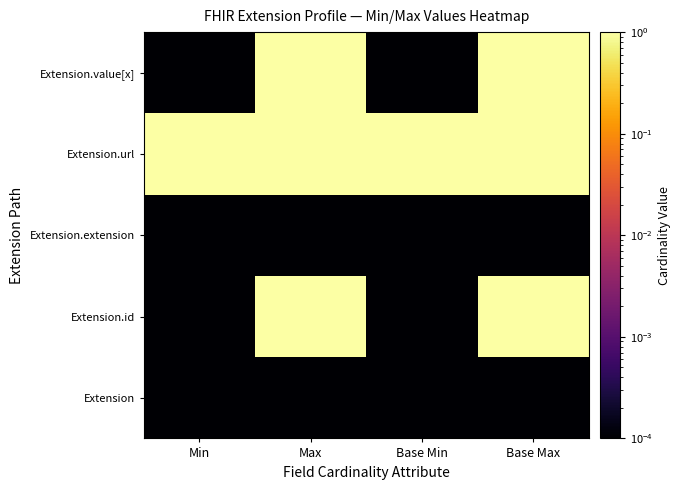

Rank the series by their maximum value, from highest to lowest.

Extension.id, Extension.url, Extension.value[x], Extension, Extension.extension